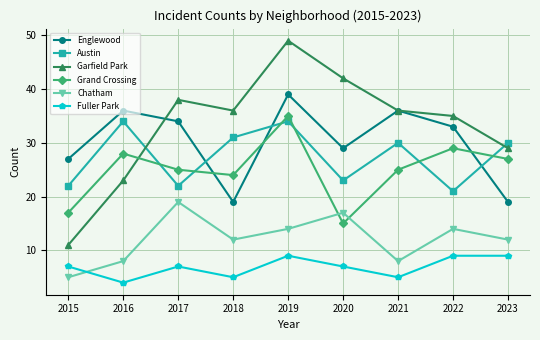

The value of Garfield Park at 2015 is 11. True or false?

True